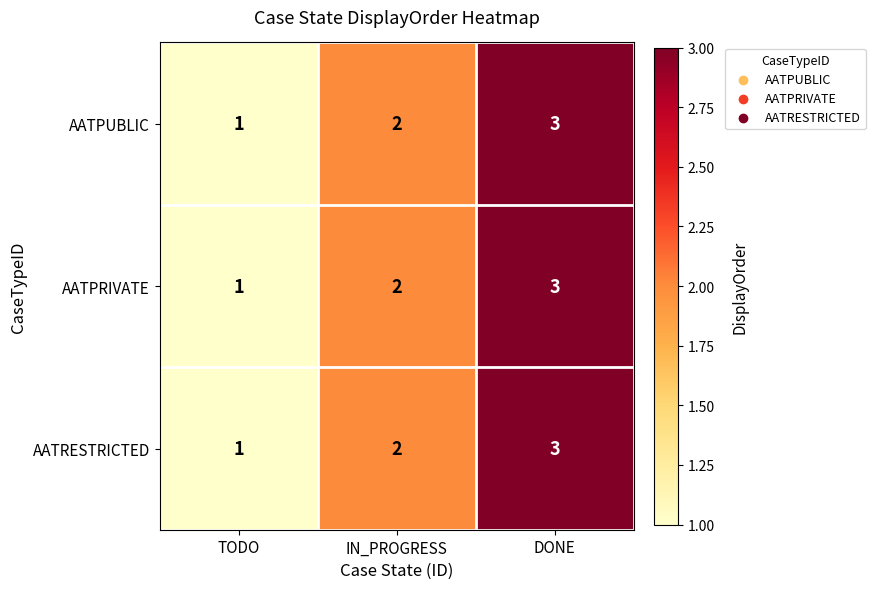

What is the sum of all AATPRIVATE values?

6